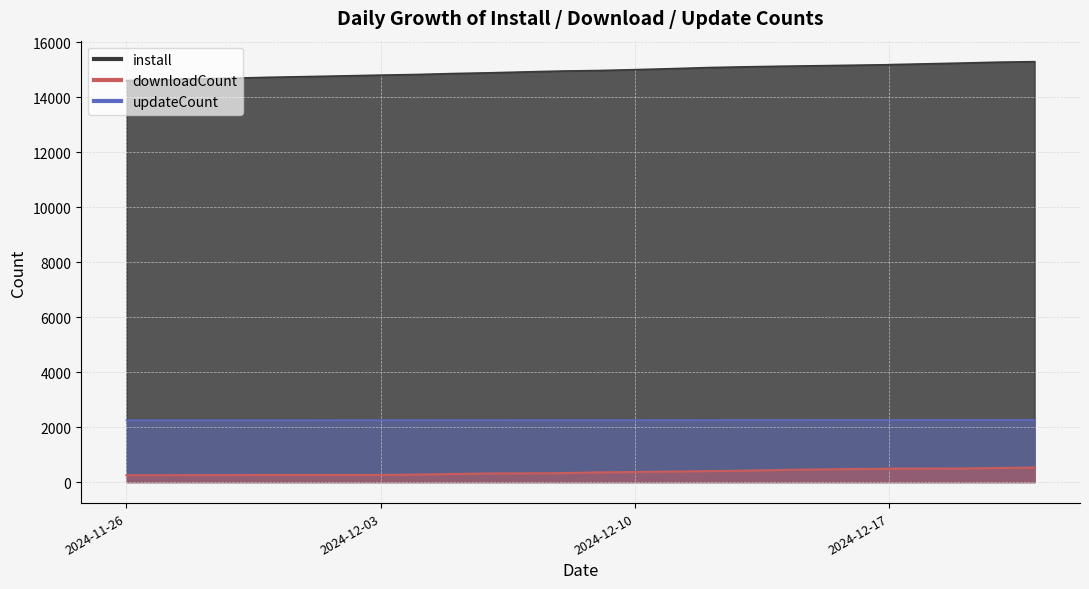

What is the total value across all series at 2024-12-17?

17922